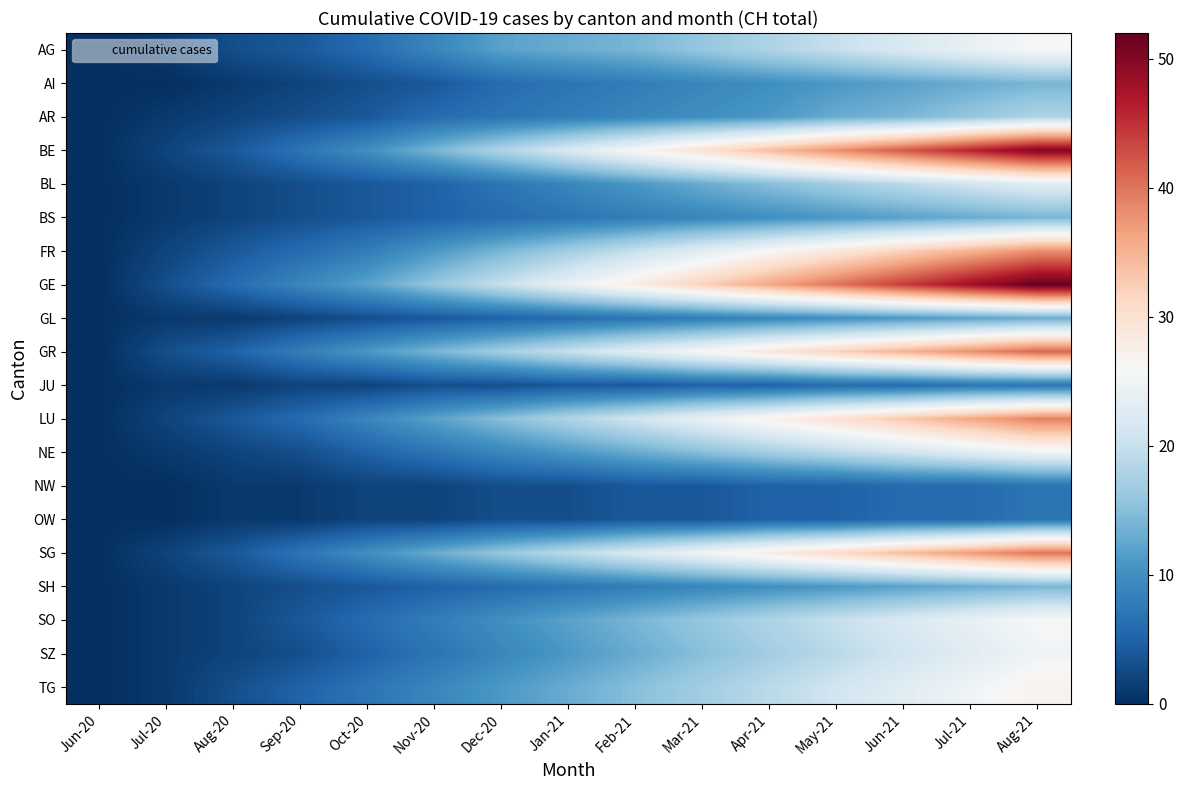

At which category is the sum across all series the highest?

Aug-21